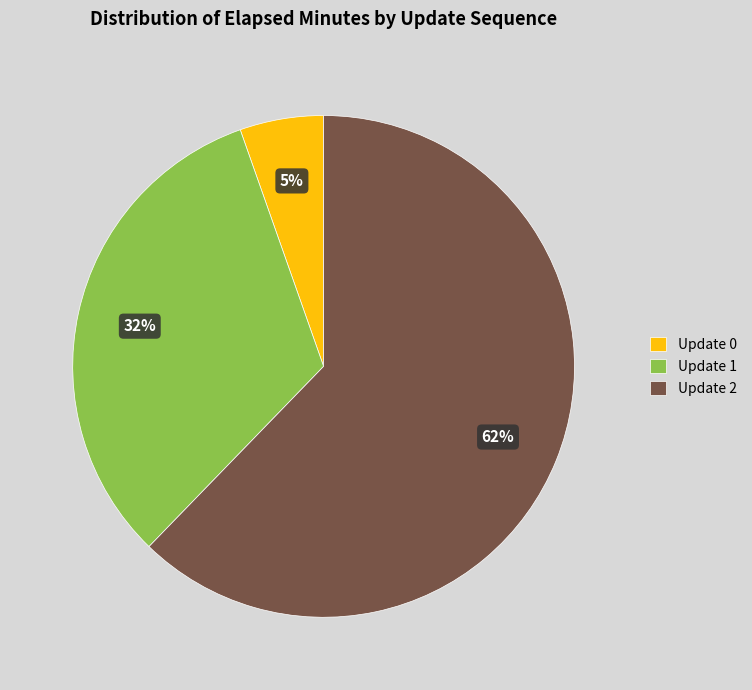

Does any single category account for the majority?

Yes